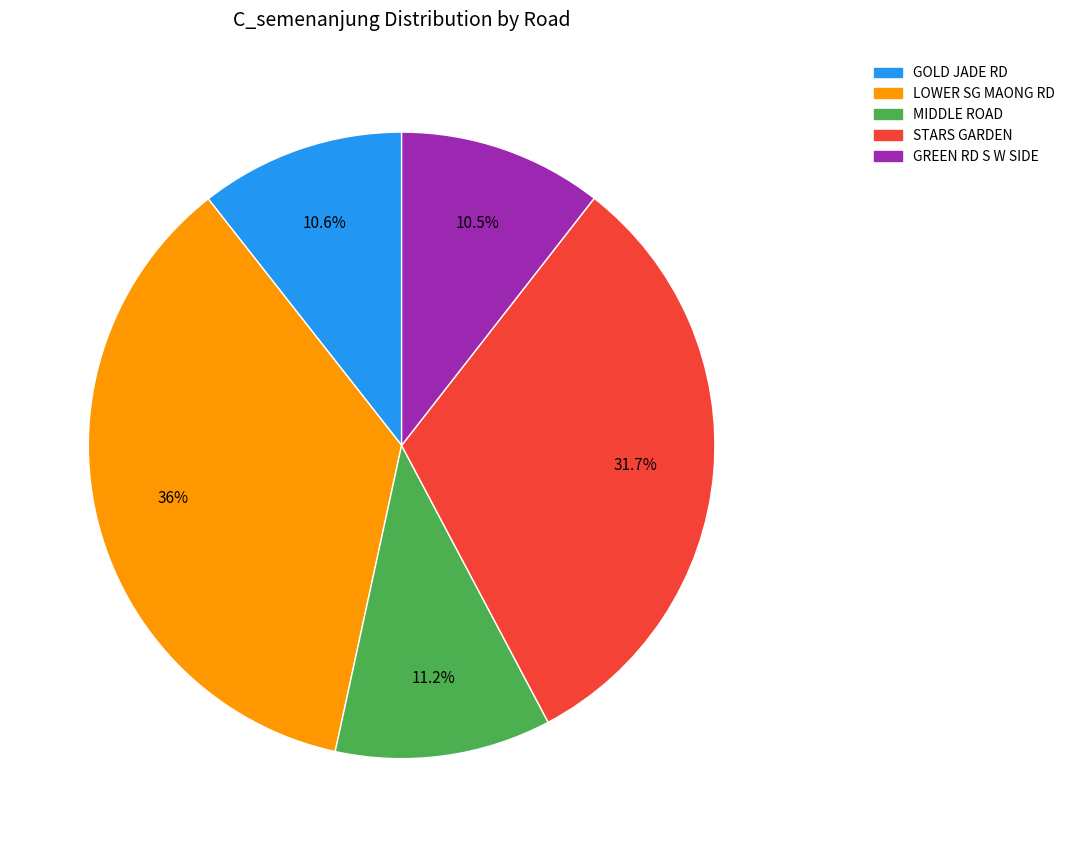

True or false: MIDDLE ROAD accounts for 11% of the total.

True